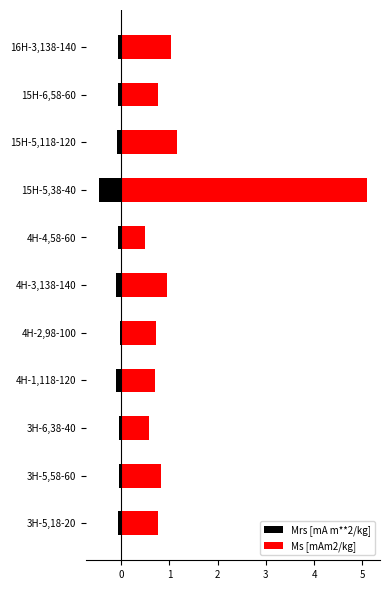

At how many categories does at least one series exceed 1?

3